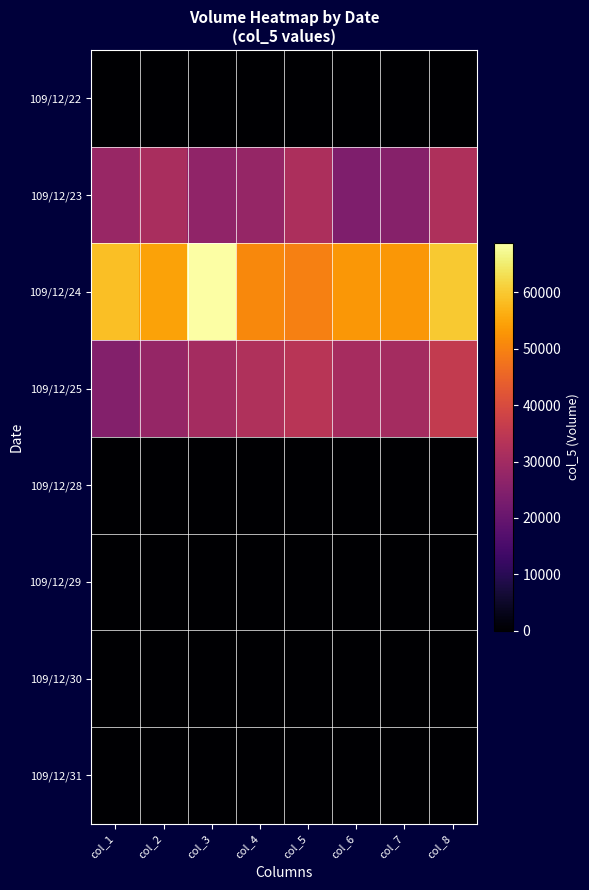

Between col_8 and col_2, which is larger?

col_8